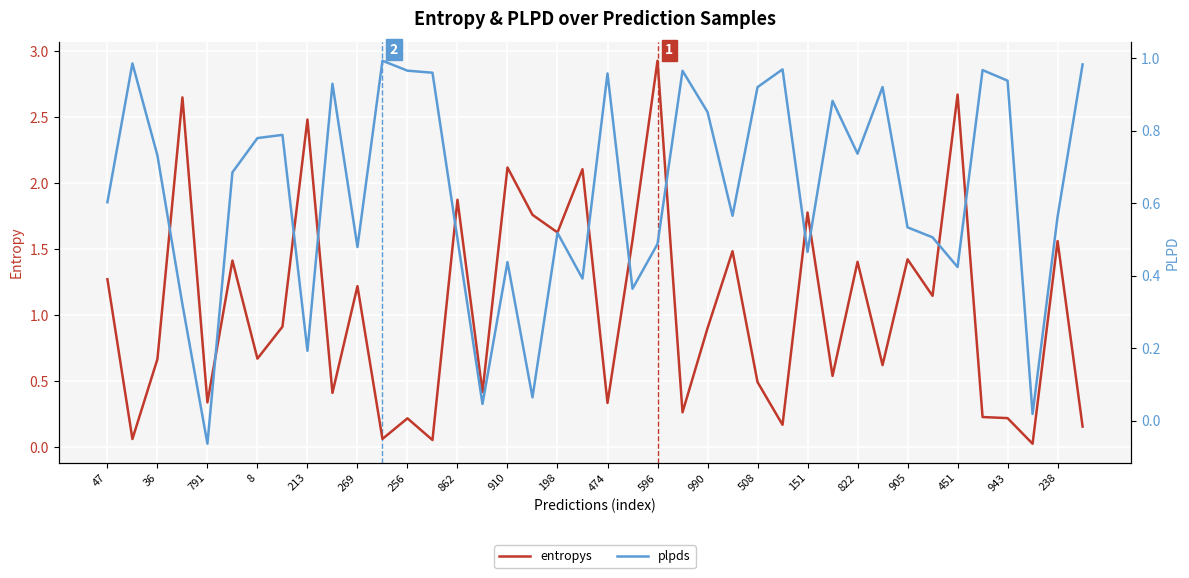

What is the sum of the entropys values at 36 and 943?

0.9